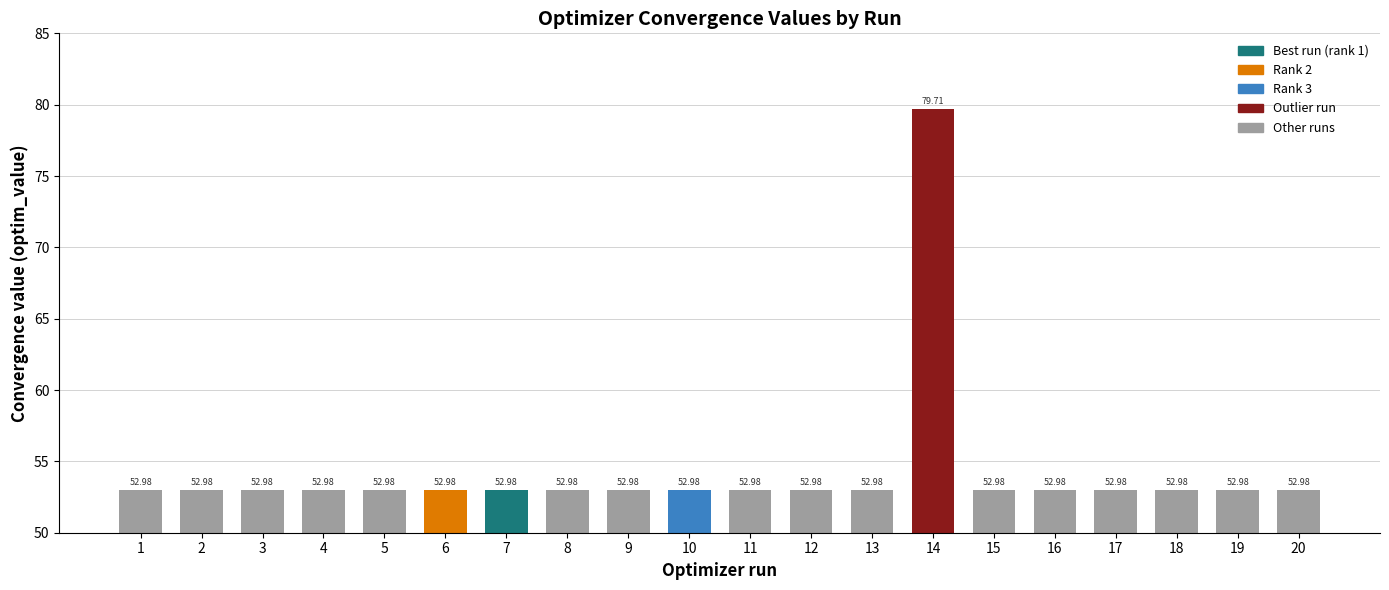

The chart shows a value of 47.7 at 14. True or false?

False